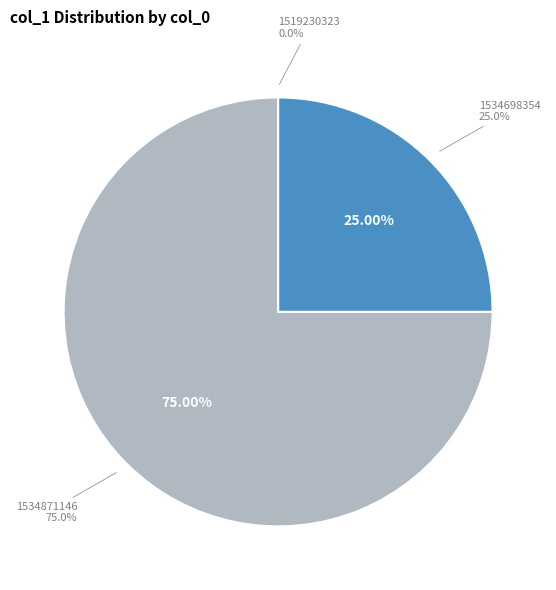

What is the total percentage of 1534698354 and 1534871146?

100.0%